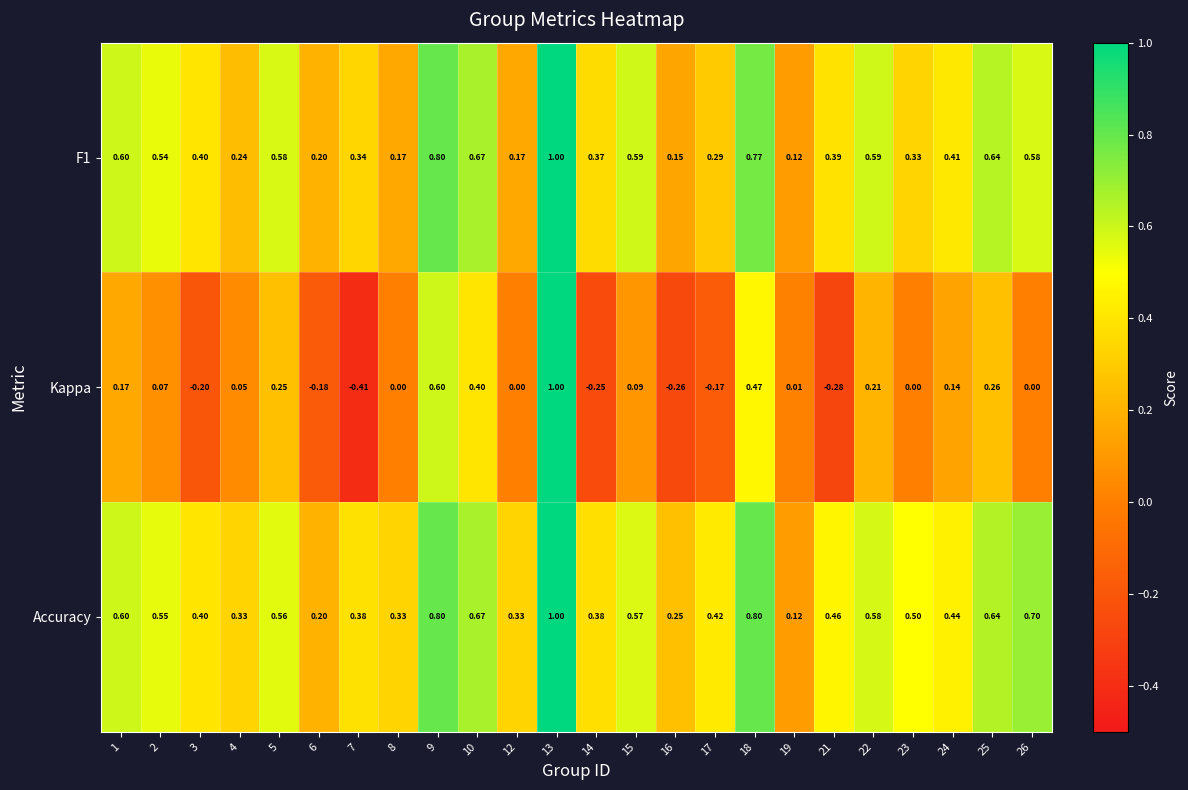

Which series has the largest range (max minus min)?

Kappa